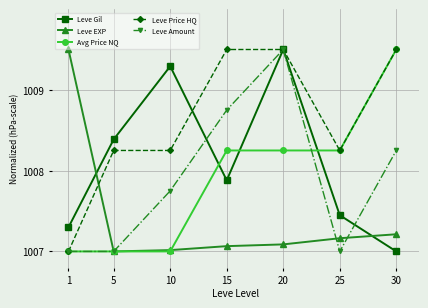

Which series has the largest total across all categories?

Leve Price HQ